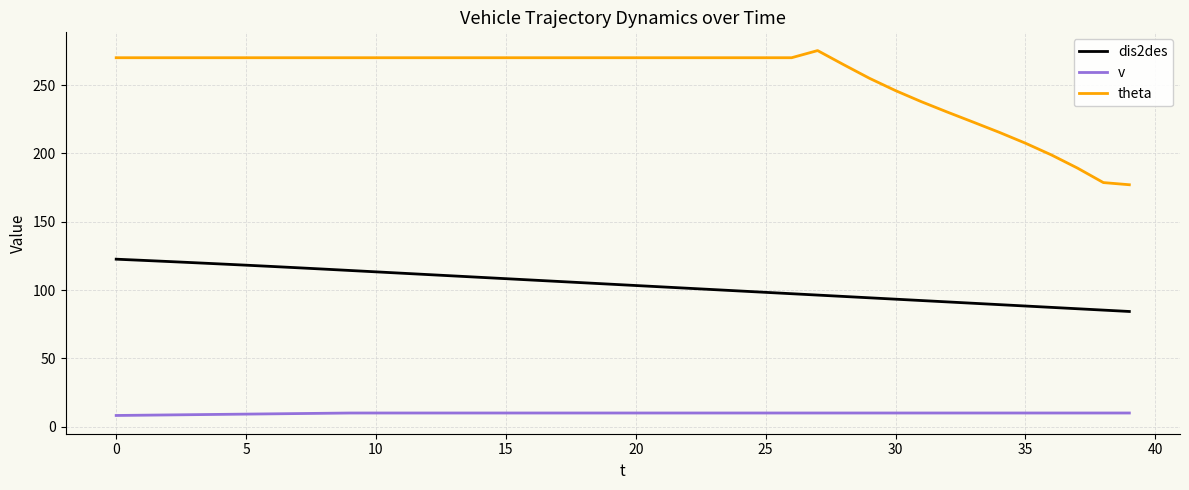

What is the maximum value shown in the chart?

275.2